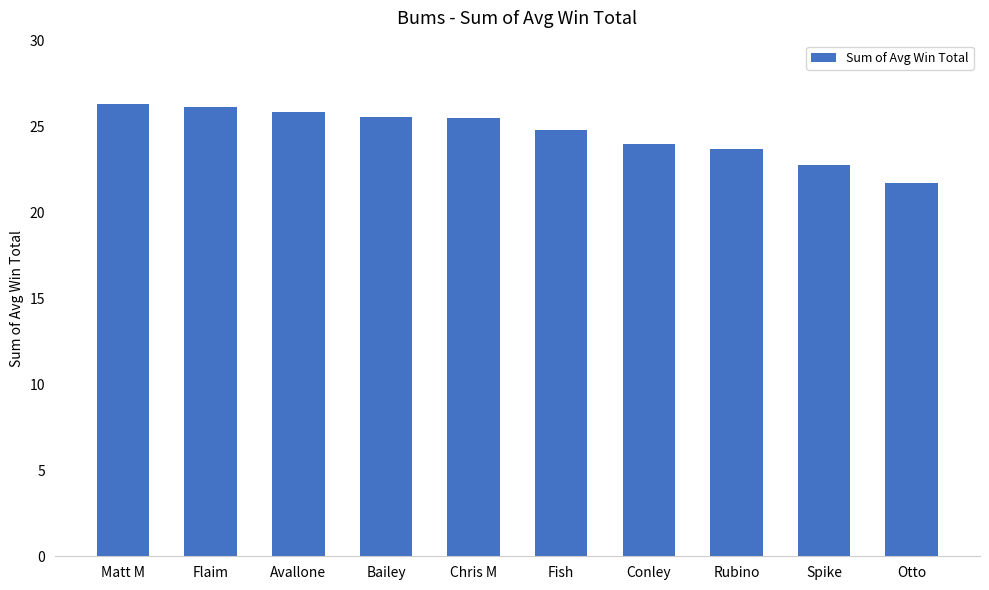

How many categories are shown in the chart?

10